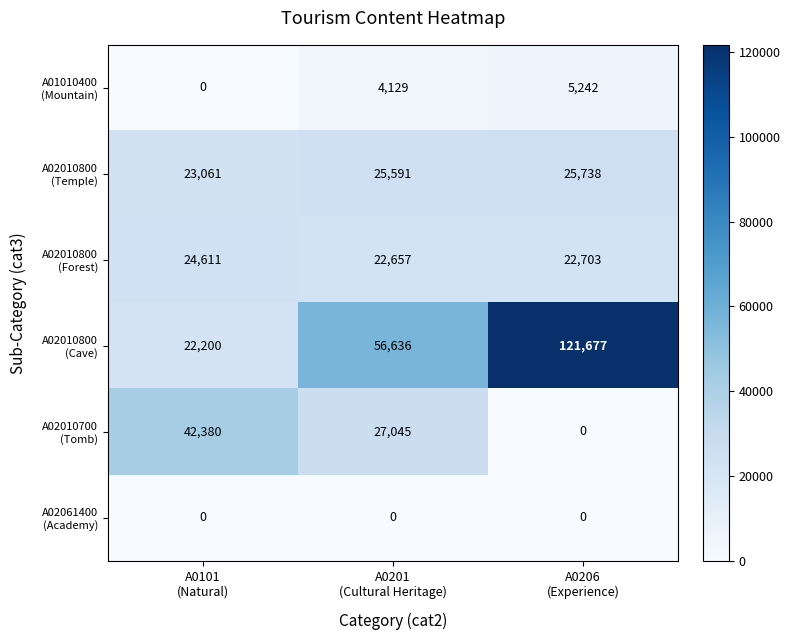

What is the greatest value displayed?

121677